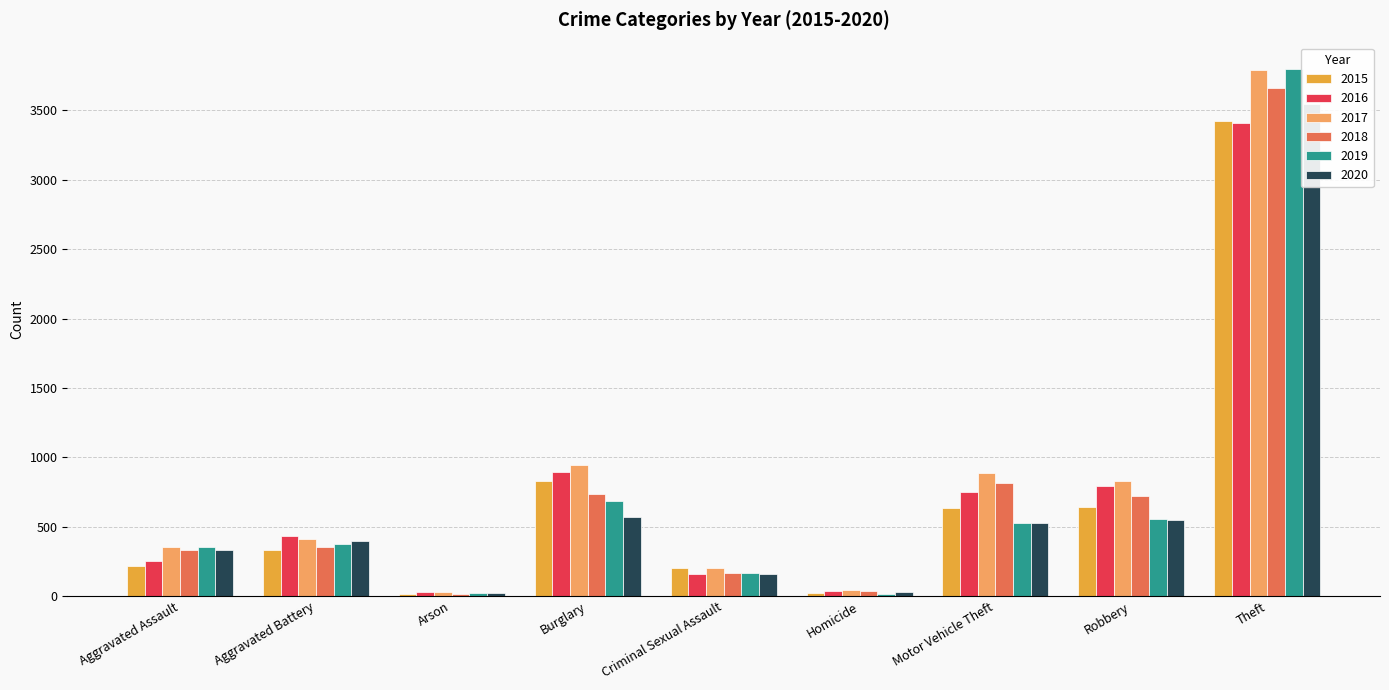

Which series has the largest range (max minus min)?

2019